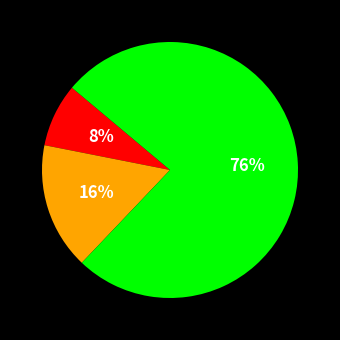

Is there a majority slice in this chart?

Yes